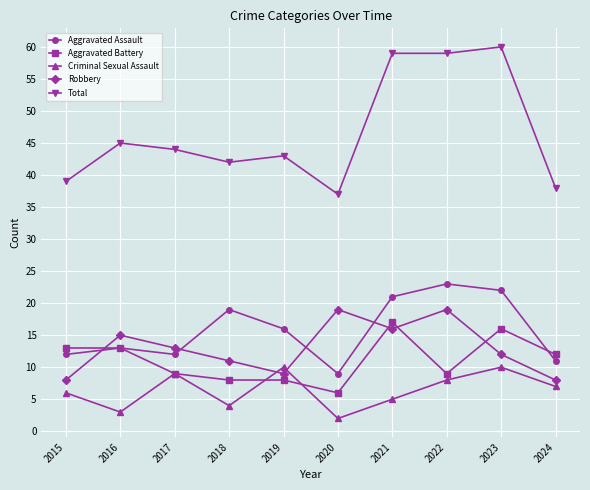

Is it true that Total equals 59 at 2022?

True